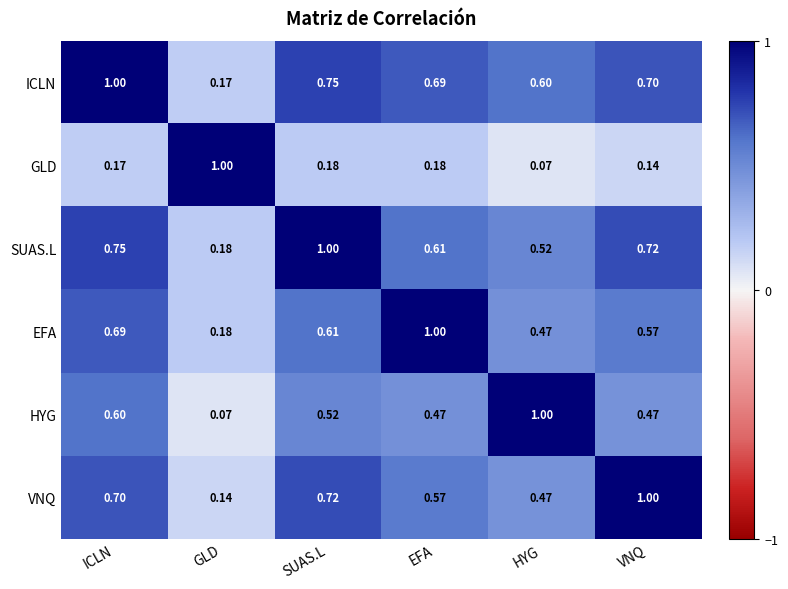

Which category has the highest value in the VNQ series?

VNQ